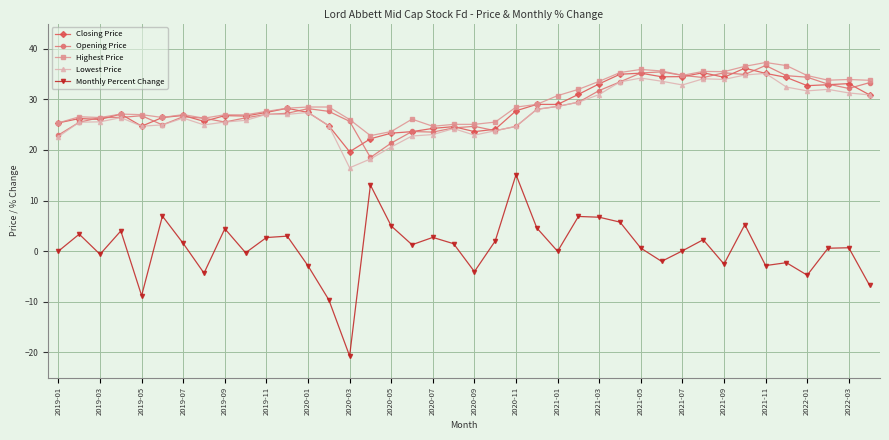

What is the greatest value displayed?

37.3